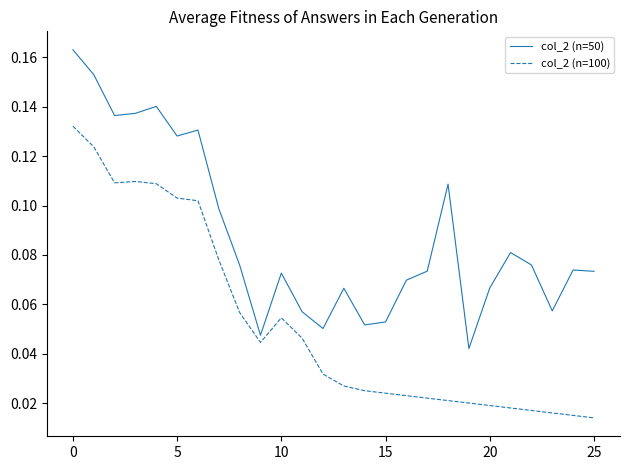

List the series in order of their peak value, highest first.

col_2 (n=50), col_2 (n=100)